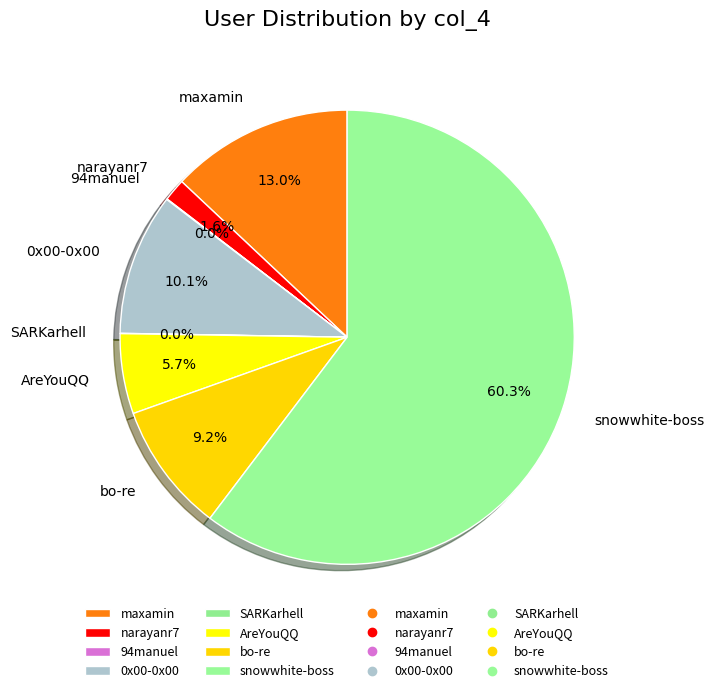

To the nearest percent, what is the average slice percentage?

12%